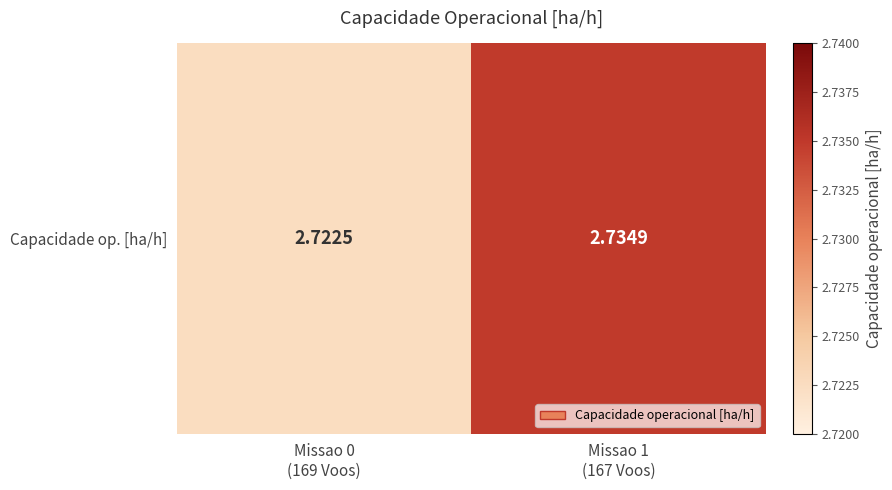

What is the sum of all values?

5.5